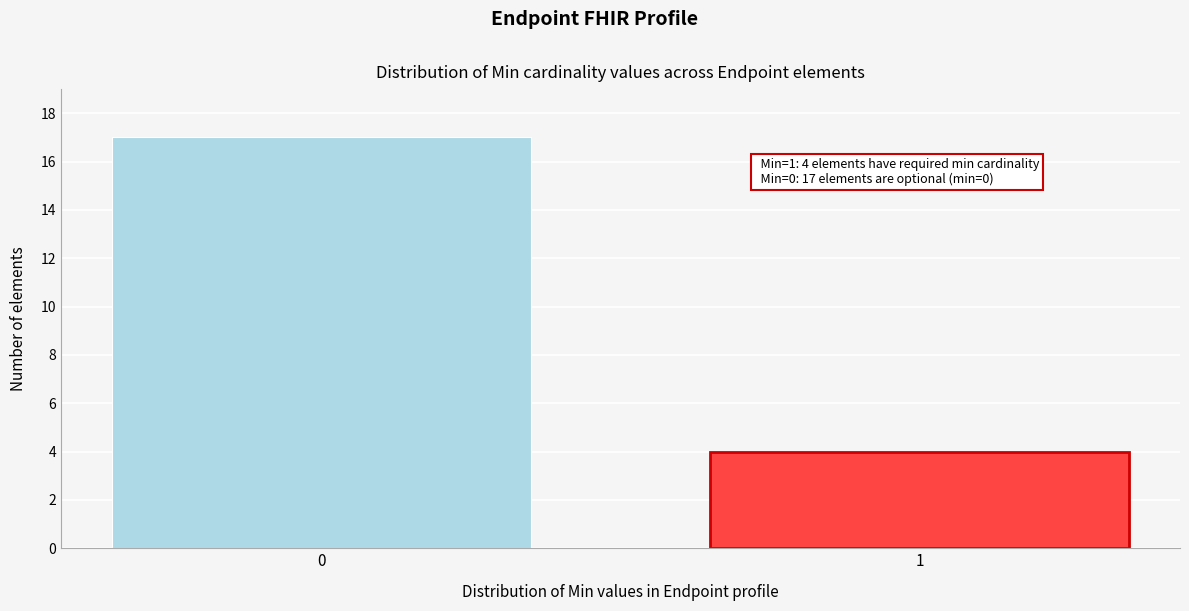

Reading left to right, extract all data points from this chart.

17	4